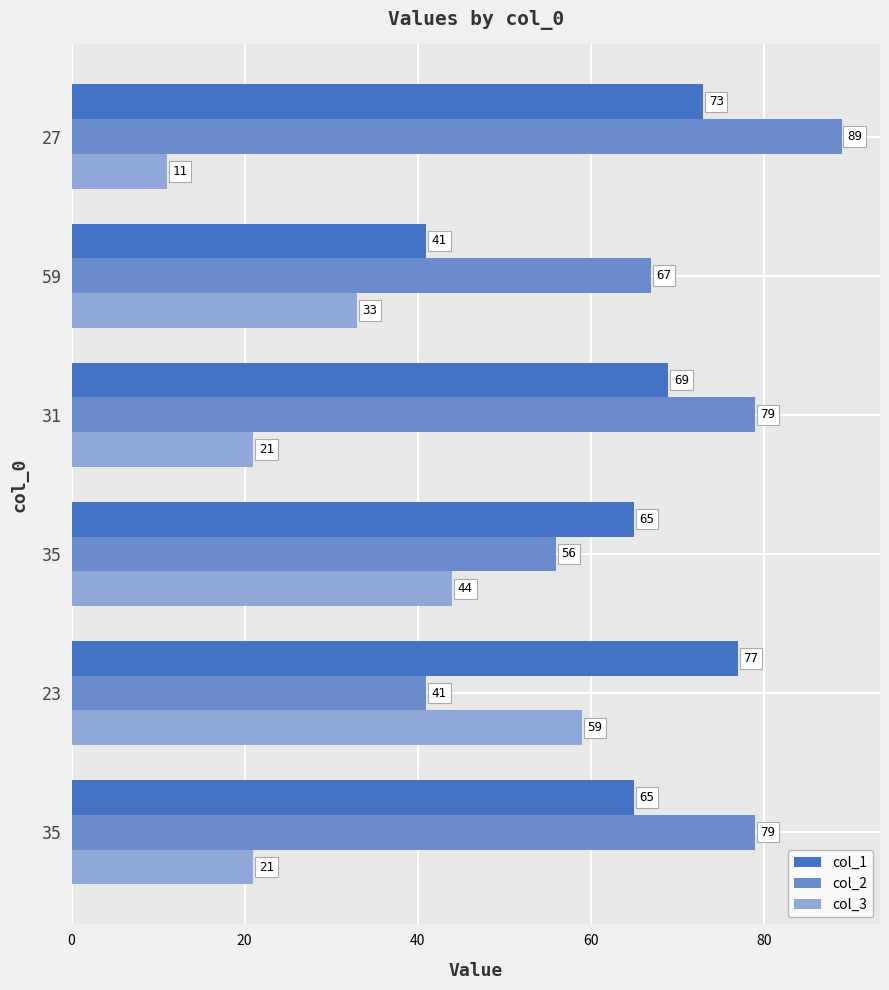

How many data points in col_2 are less than 79?

3